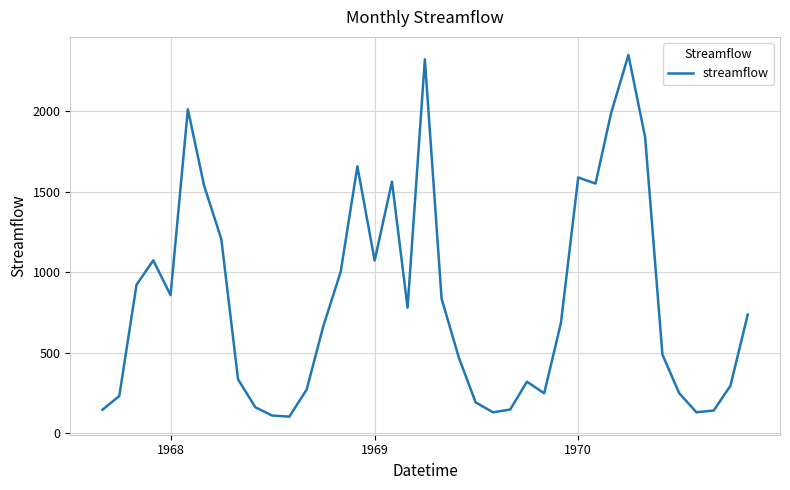

What is the difference between the maximum and minimum values?

2247